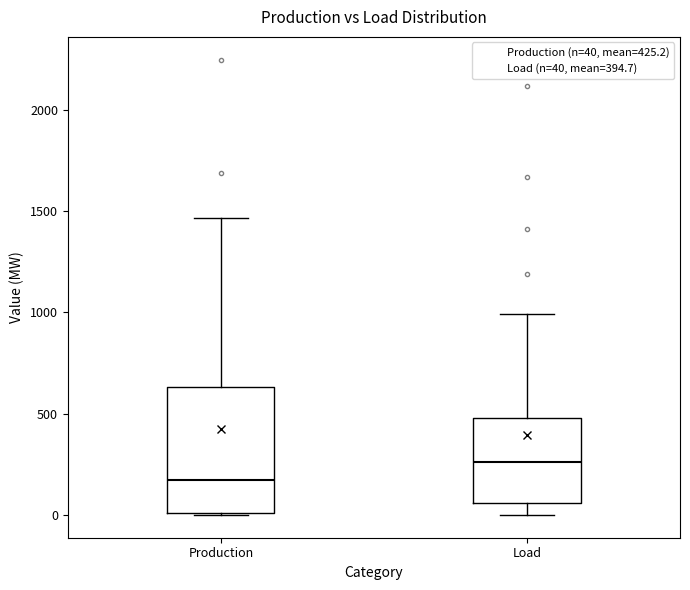

Which box is the tallest, from its lower edge to its upper edge?

Production